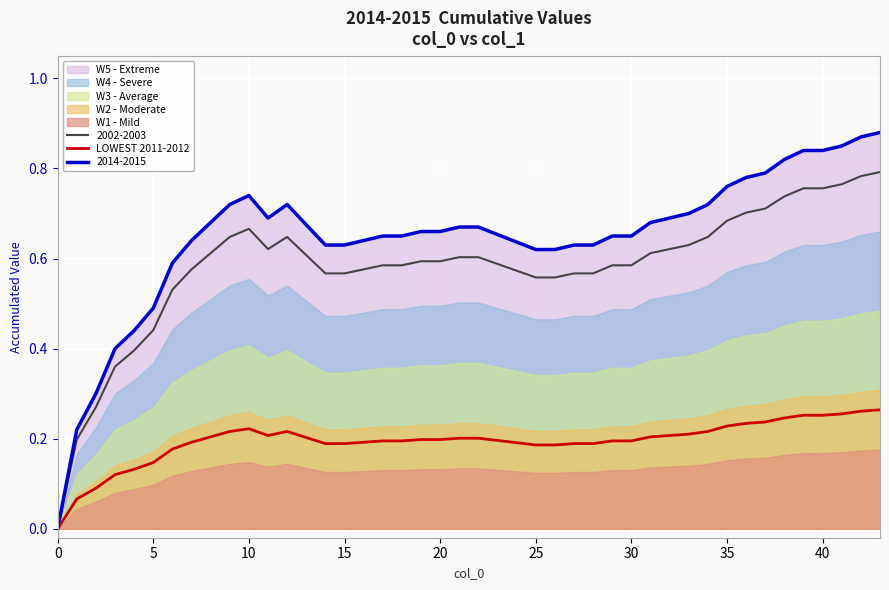

True or false: the data has more than 2 interior local peaks.

False